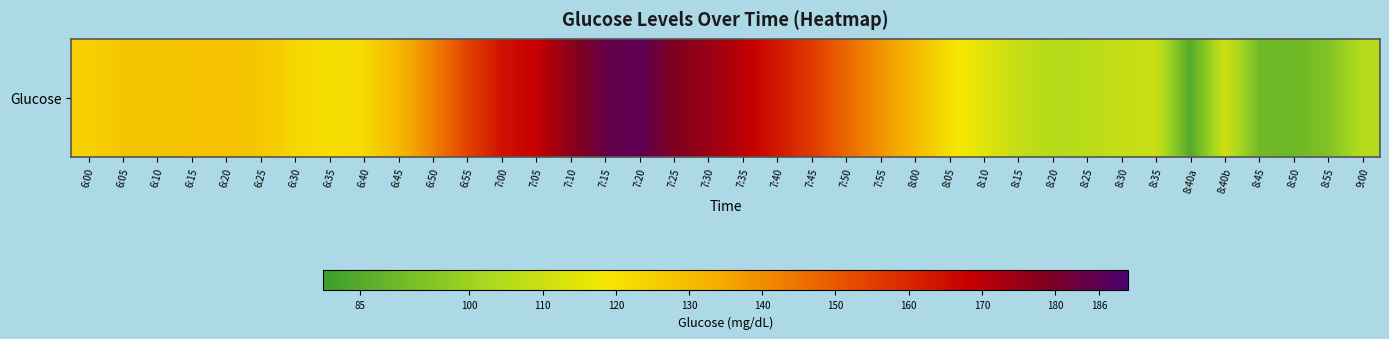

The chart shows a value of 98 at 7:15. True or false?

False